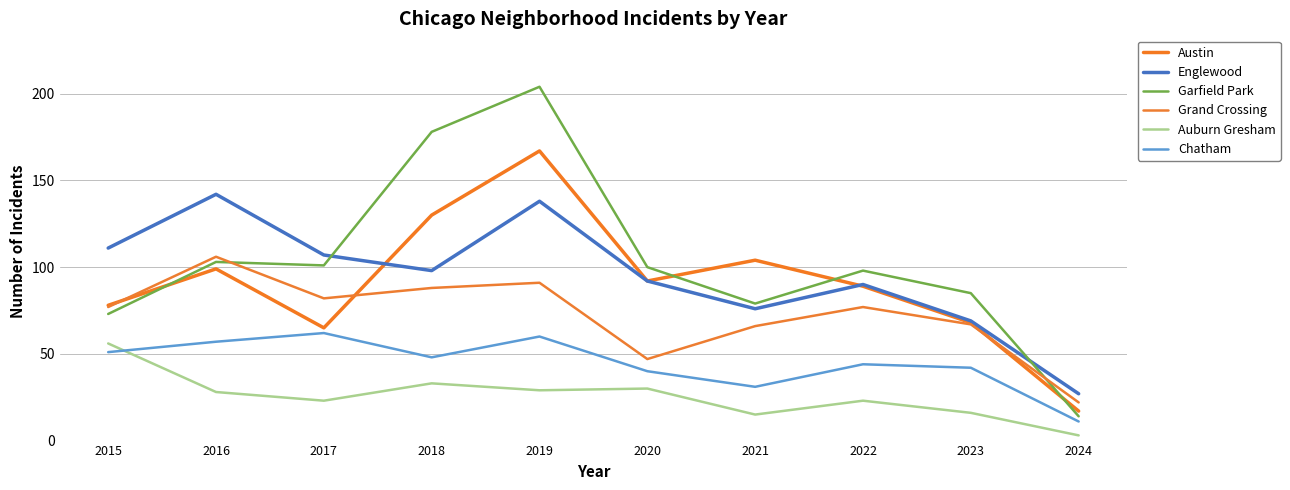

What is the sum of all Englewood values?

950